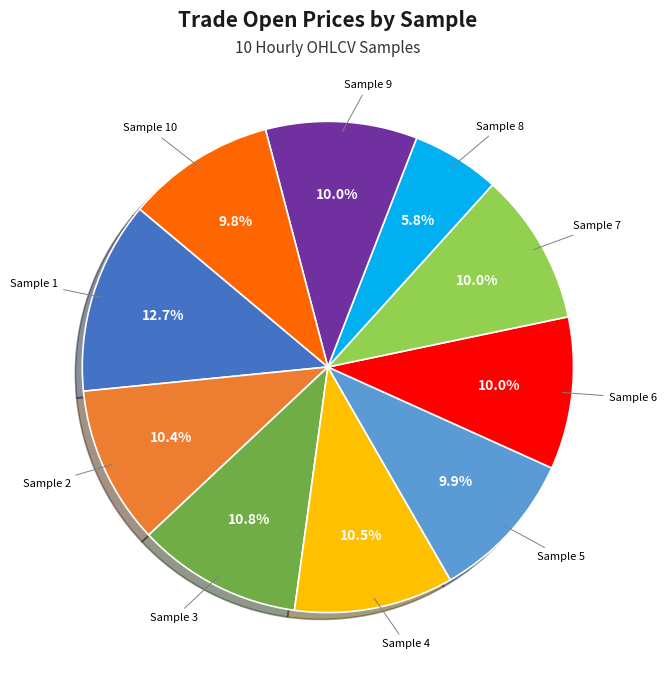

To the nearest percent, what is the difference between the largest and smallest slice percentages?

7%